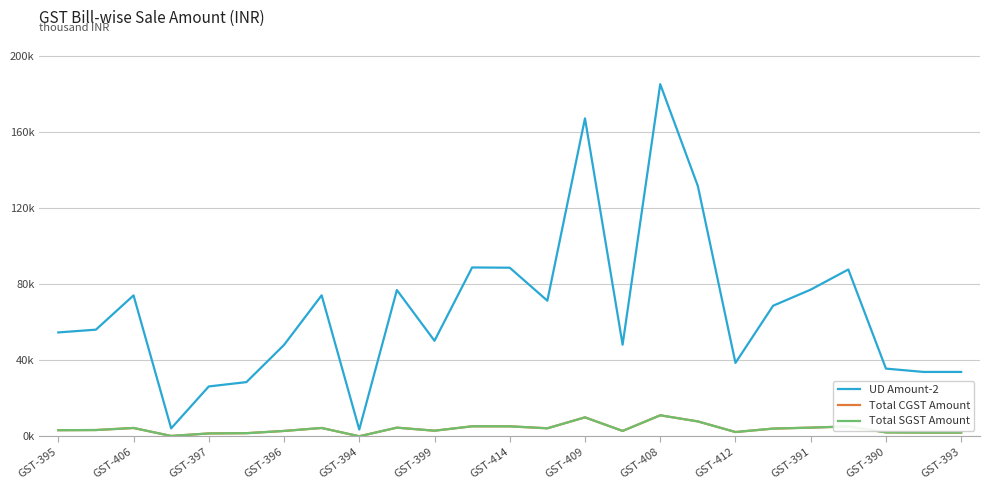

Does the chart have visible grid lines?

Yes